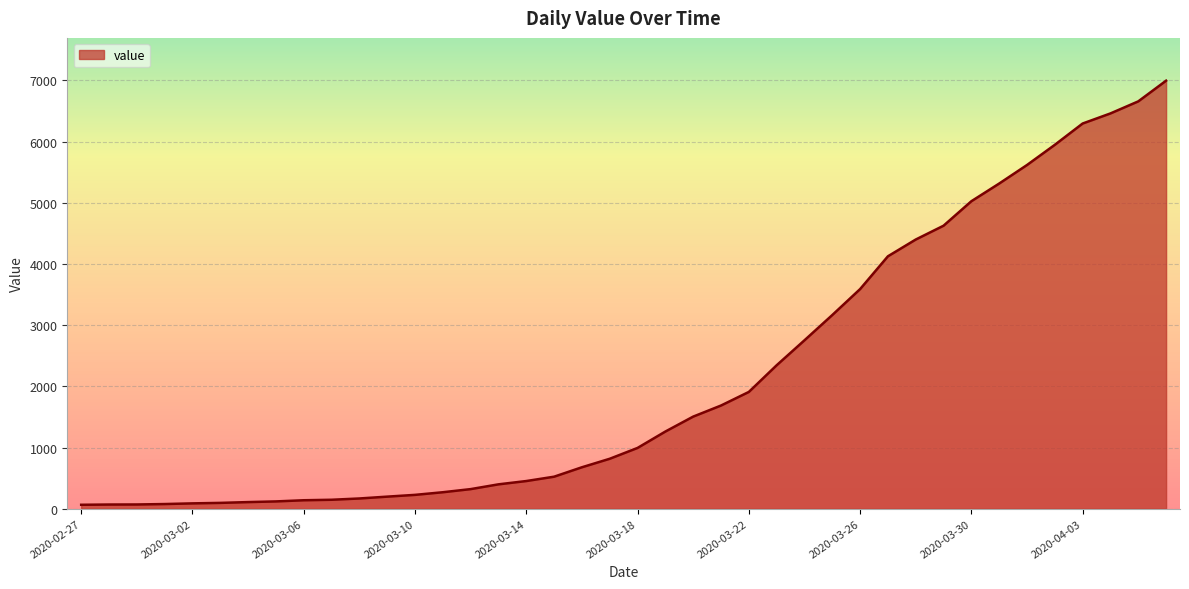

What is the difference between the maximum and minimum values?

6931